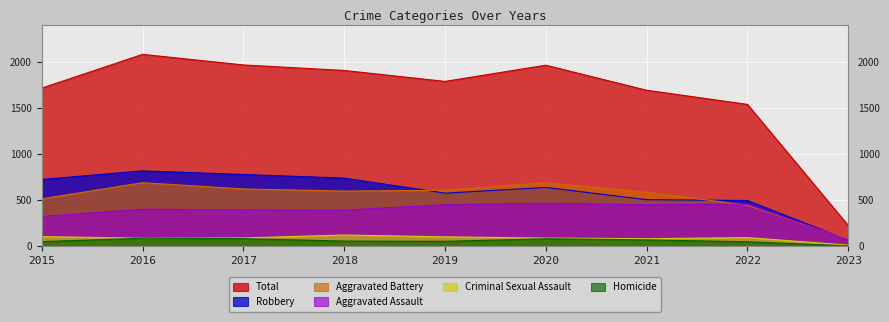

Where is Aggravated Assault nearest to the value 268?

2015